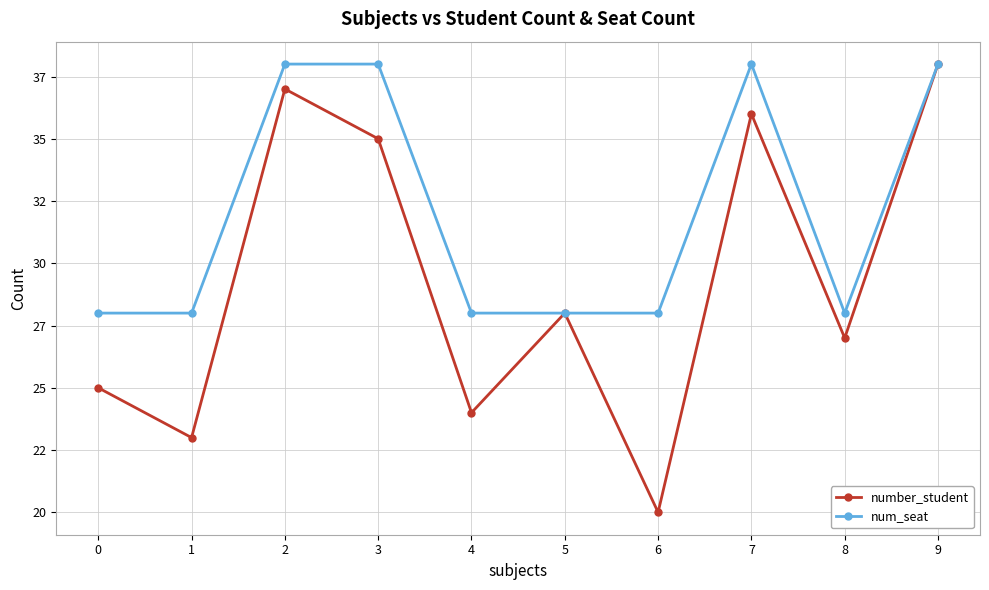

Is the value of num_seat at 5 greater than the value of number_student at 5?

No